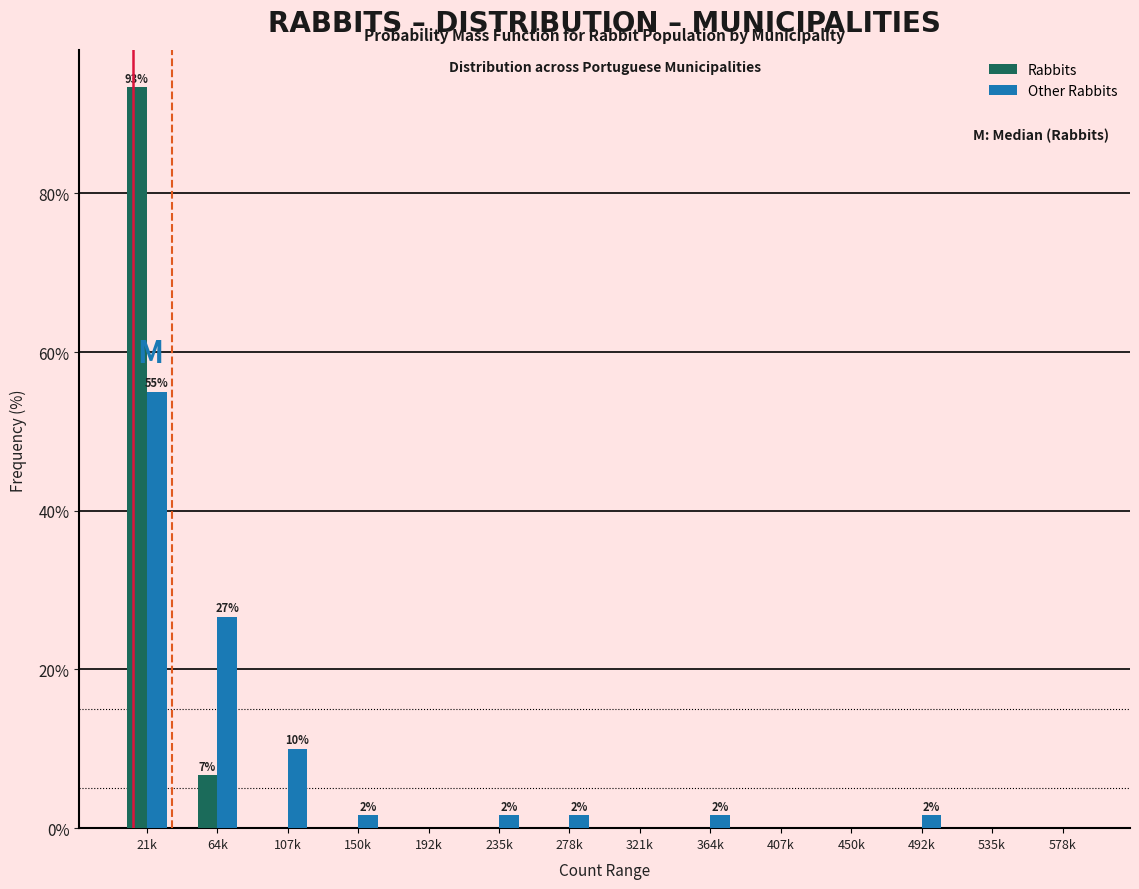

Reading left to right, extract all data points from this chart.

Rabbits: 21k=93.3	64k=6.7	107k=0.0	150k=0.0	192k=0.0	235k=0.0	278k=0.0	321k=0.0	364k=0.0	407k=0.0	450k=0.0	492k=0.0	535k=0.0	578k=0.0
Other Rabbits: 21k=55.0	64k=26.7	107k=10.0	150k=1.7	192k=0.0	235k=1.7	278k=1.7	321k=0.0	364k=1.7	407k=0.0	450k=0.0	492k=1.7	535k=0.0	578k=0.0